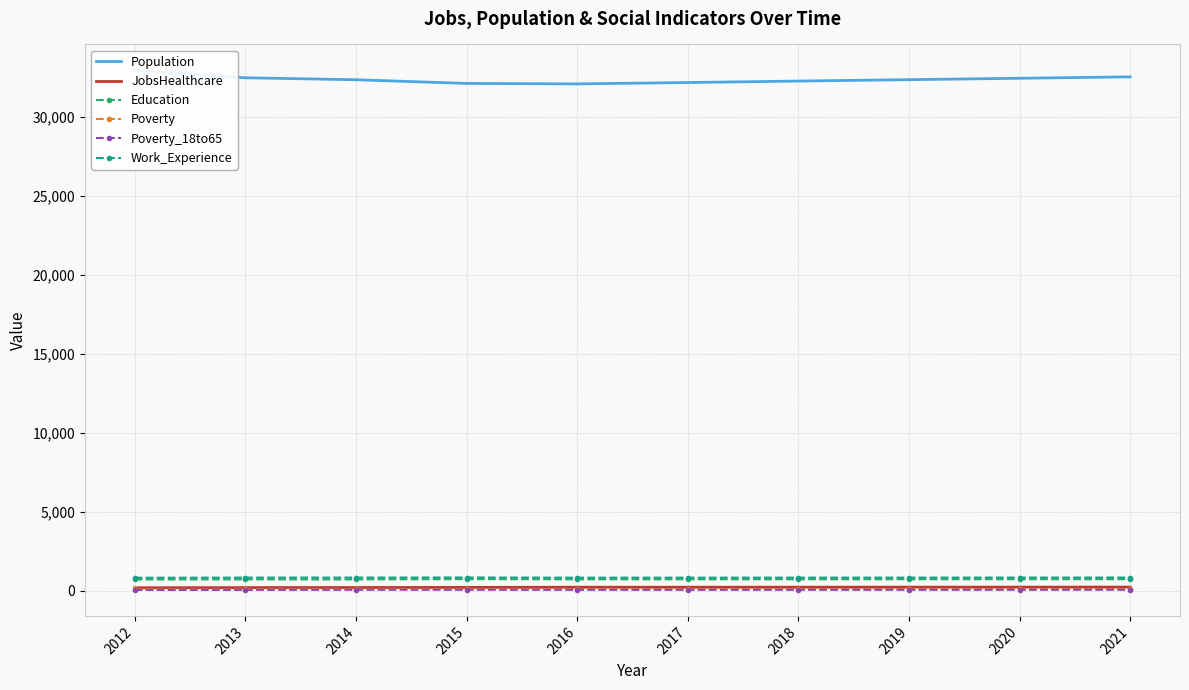

At which label does Poverty_18to65 reach its minimum?

2012